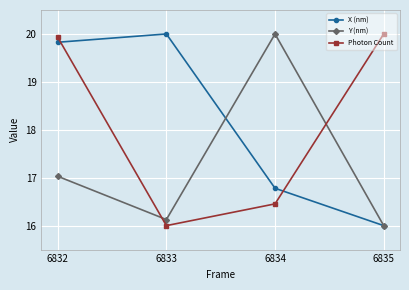

At how many categories does at least one series exceed 18?

4